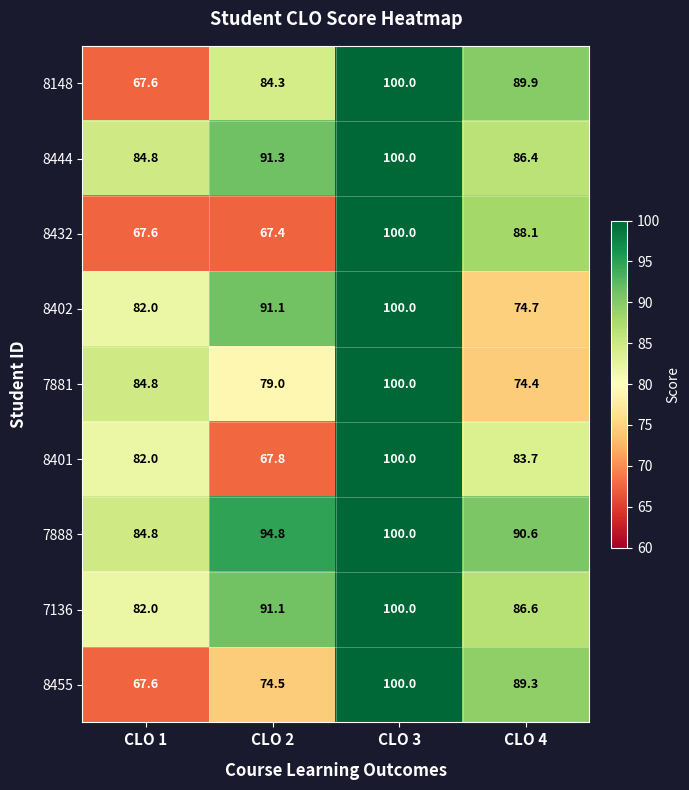

What is the maximum value for 7888?

100.0